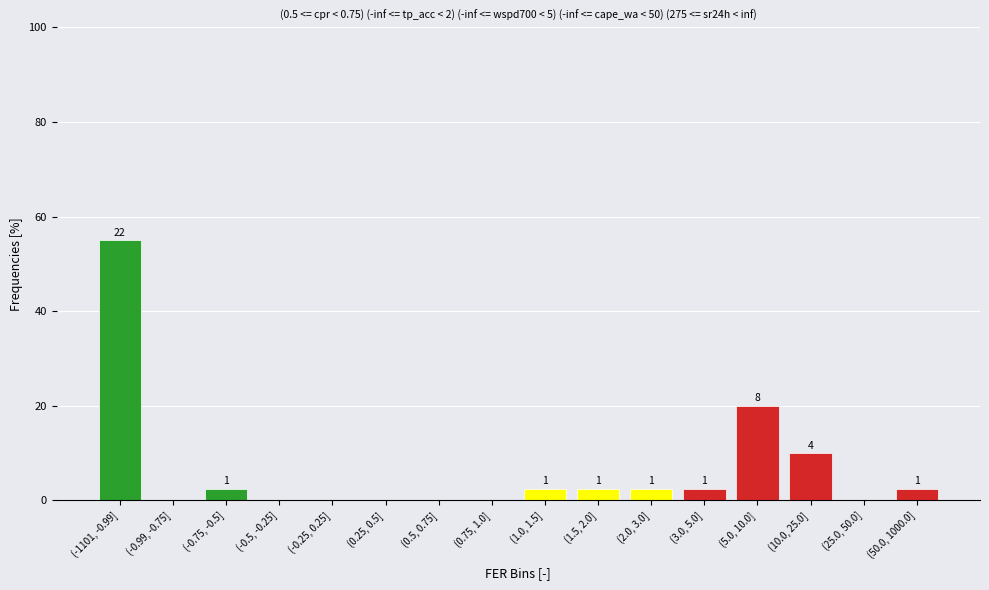

Are the bars horizontal?

No